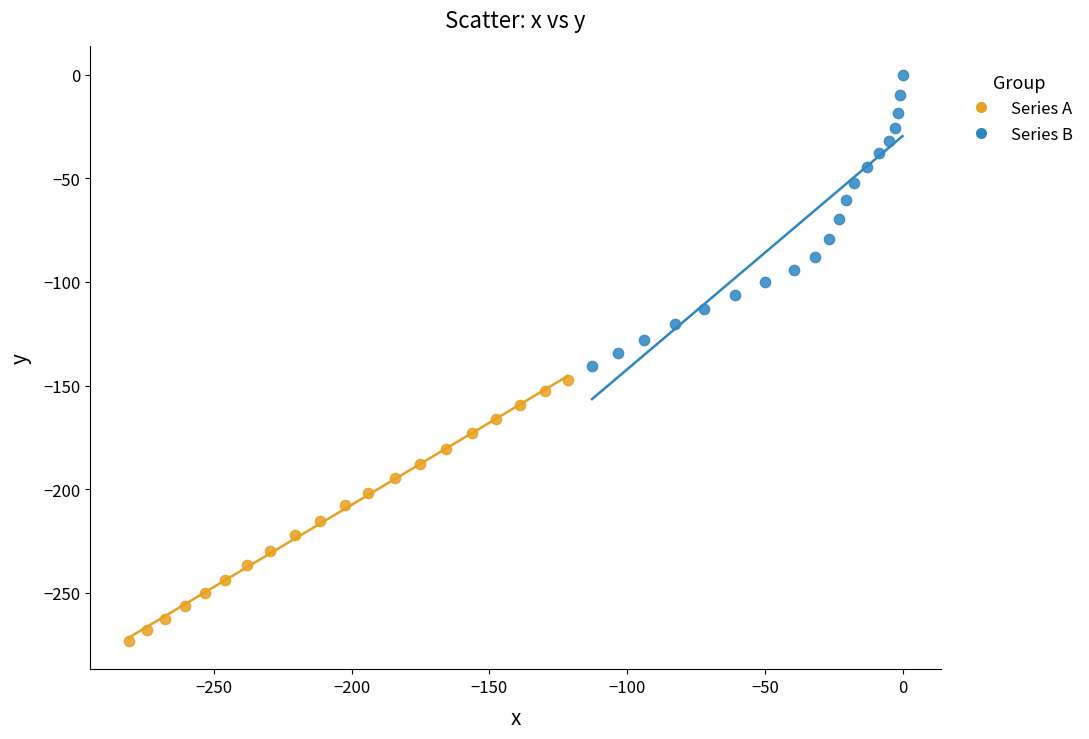

What are all the series names shown in the legend?

Series A, Series B